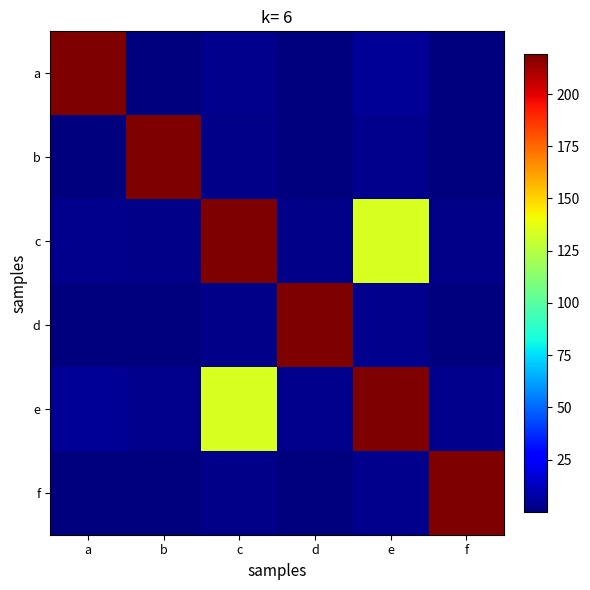

At which category does the chart reach its minimum across all series?

d